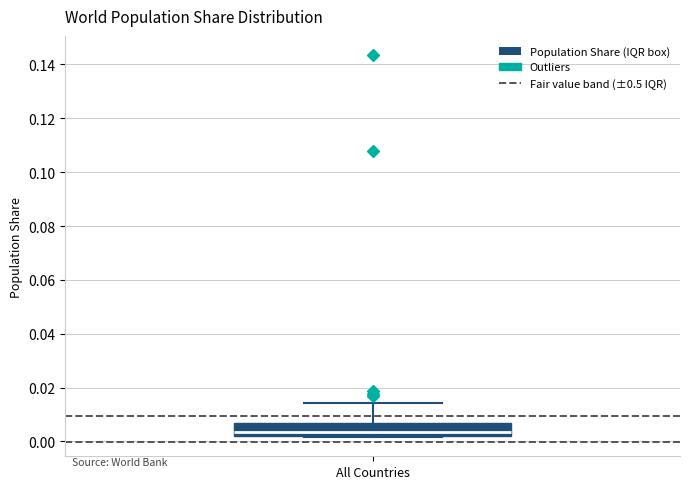

Transcribe this box plot: give where the median line is, the range the box spans, and where the two whiskers end, as read against the y-axis. The values are not printed on the chart, so give them approximately, as read against the axis.

median 0.004, box 0.002 to 0.008, whiskers 0.002 to 0.014